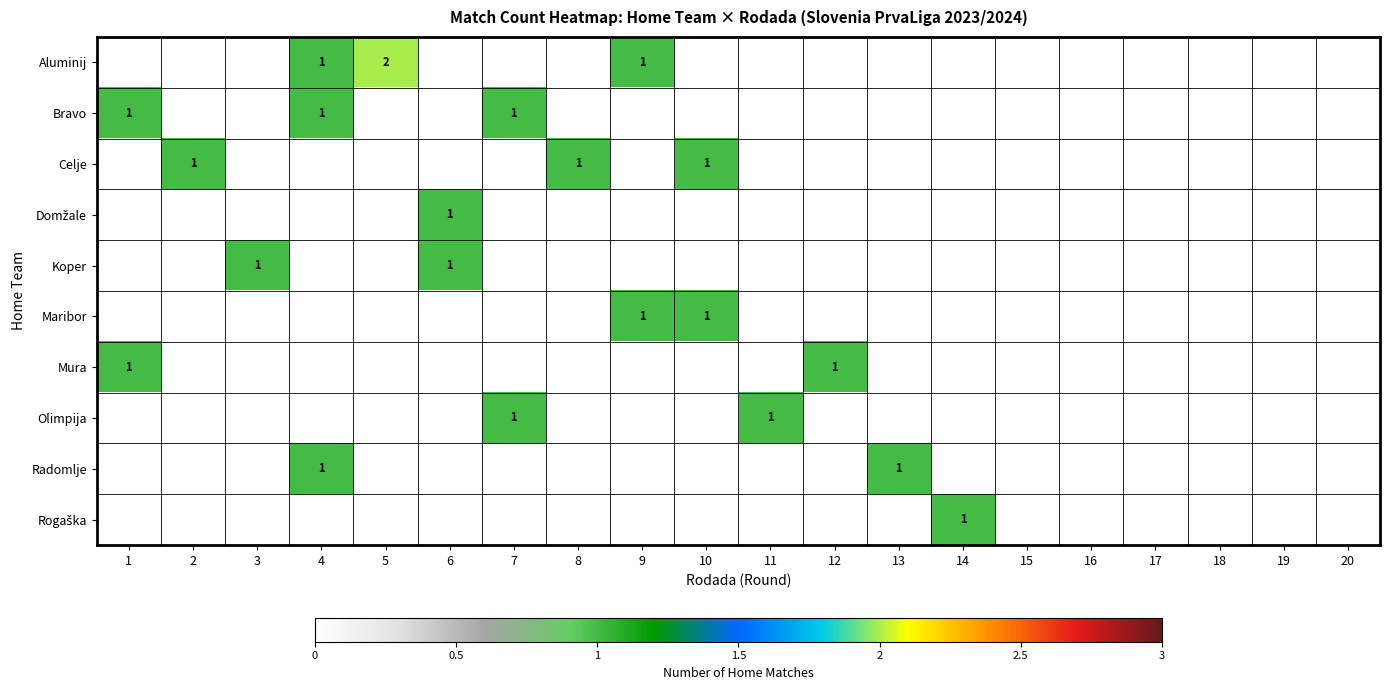

Is it true that Mura equals 1 at 1?

True